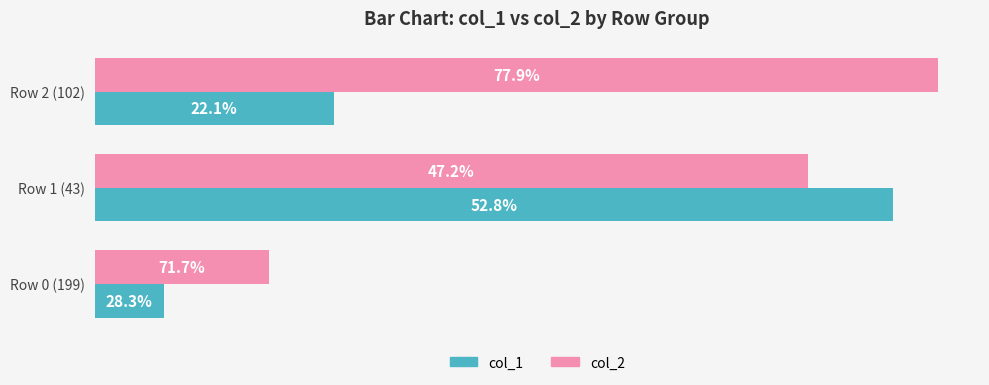

What are all the series names shown in the legend?

col_1, col_2